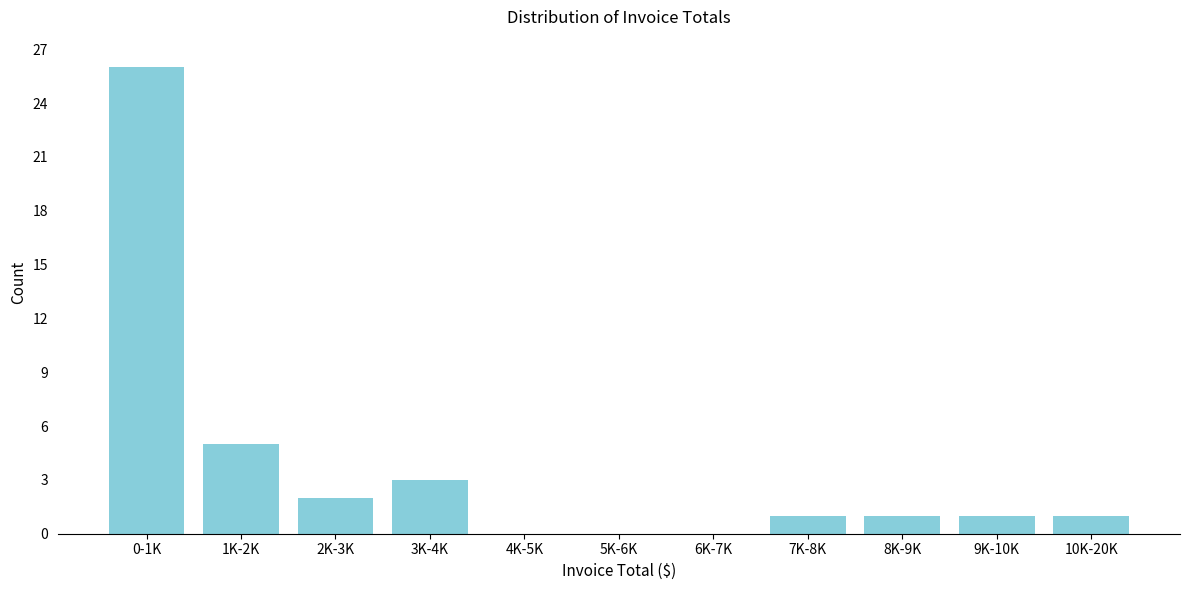

Reading left to right, list all the values displayed in this chart.

0-1K=26	1K-2K=5	2K-3K=2	3K-4K=3	4K-5K=0	5K-6K=0	6K-7K=0	7K-8K=1	8K-9K=1	9K-10K=1	10K-20K=1